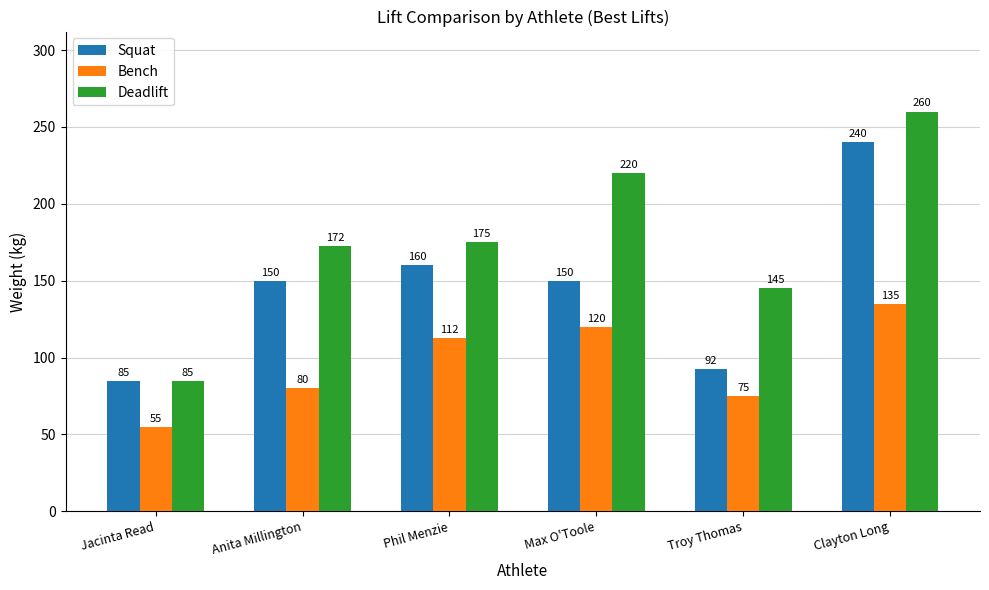

What is the label of the 4th bar from the right?

Phil Menzie